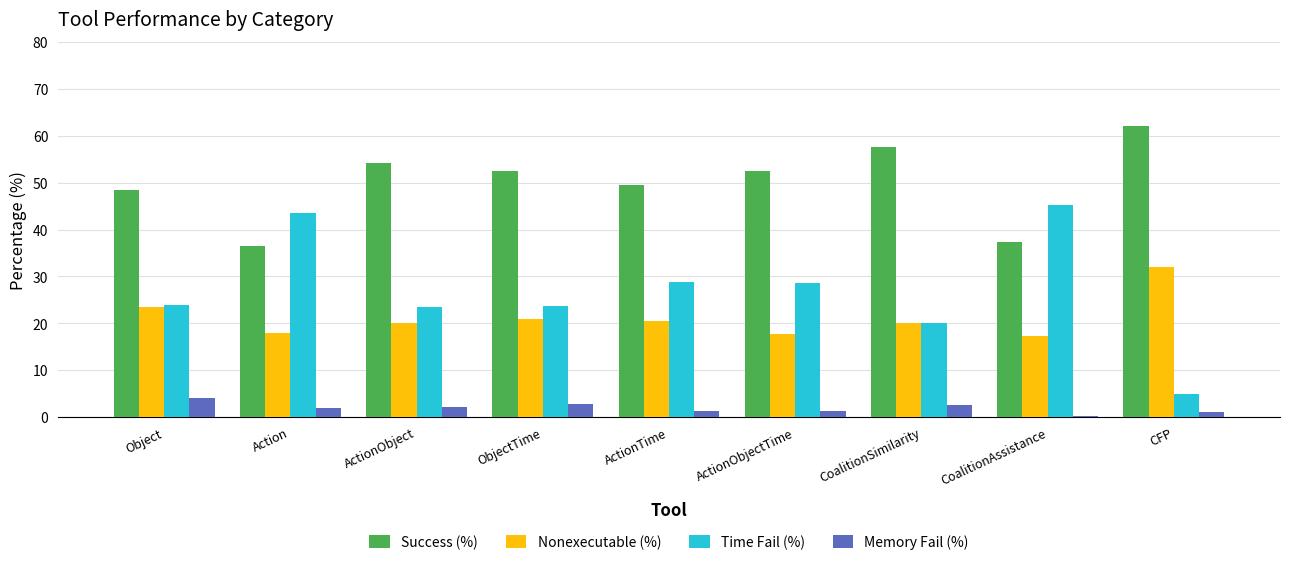

How many bars are there in total?

36